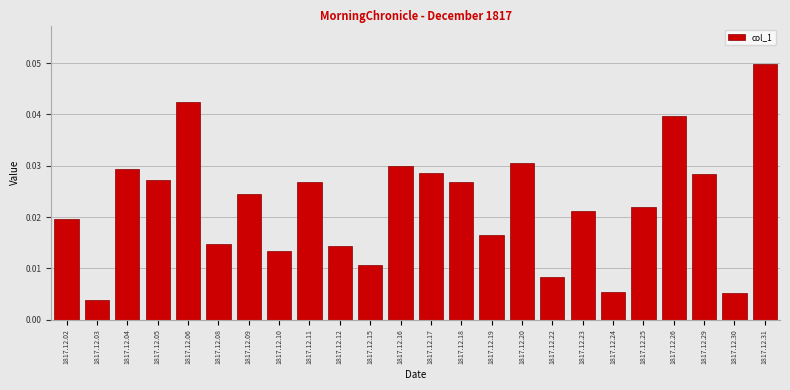

Where is the data nearest to the value 0?

1817.12.03